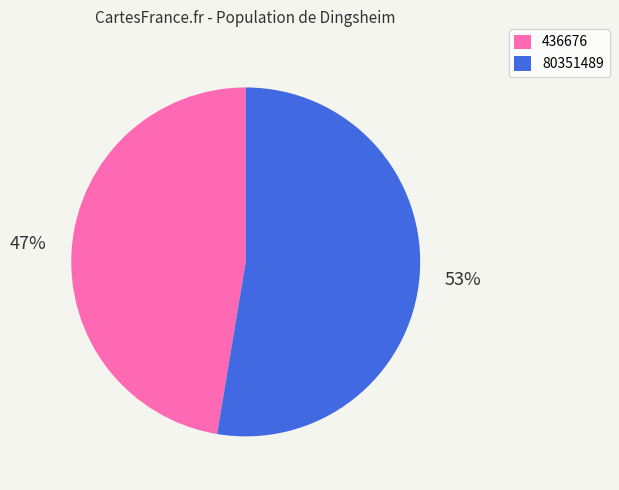

To the nearest percent, what is the combined percentage of 80351489 and 436676?

100%